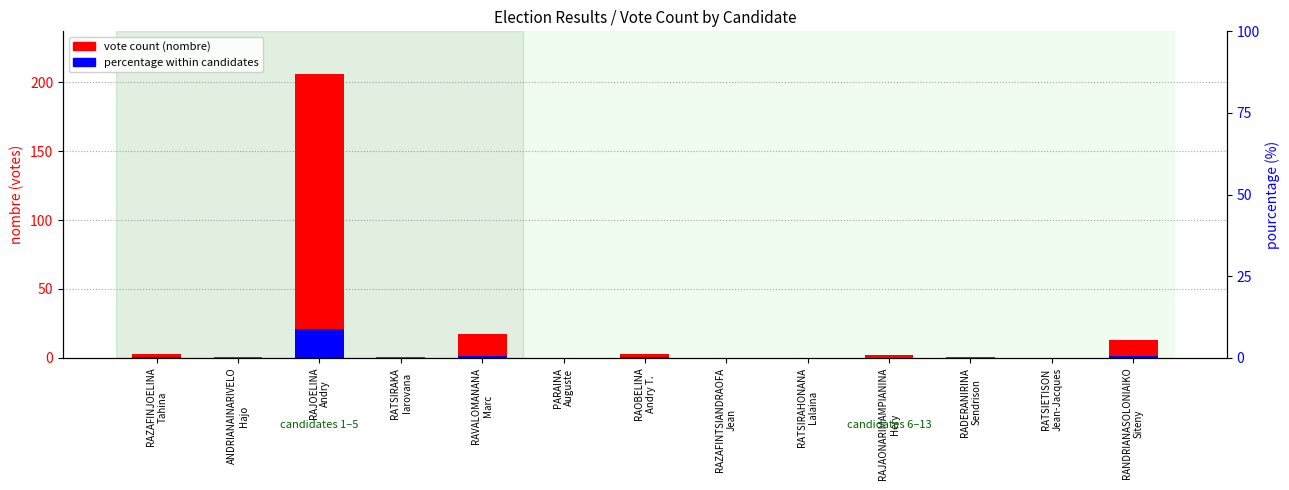

Is the value of vote count (nombre) at RAJOELINA
Andry greater than the value of percentage within candidates at RADERANIRINA
Sendrison?

Yes